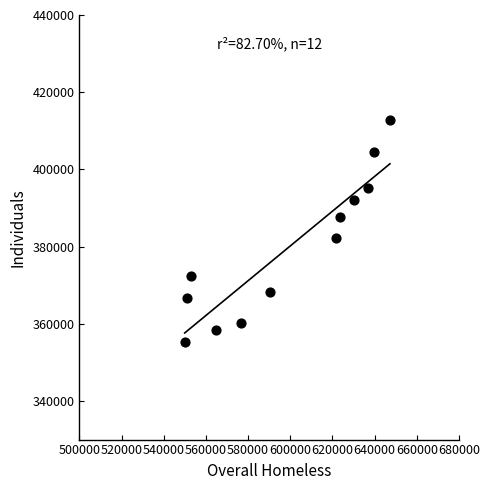

What is the average Y value?

379605